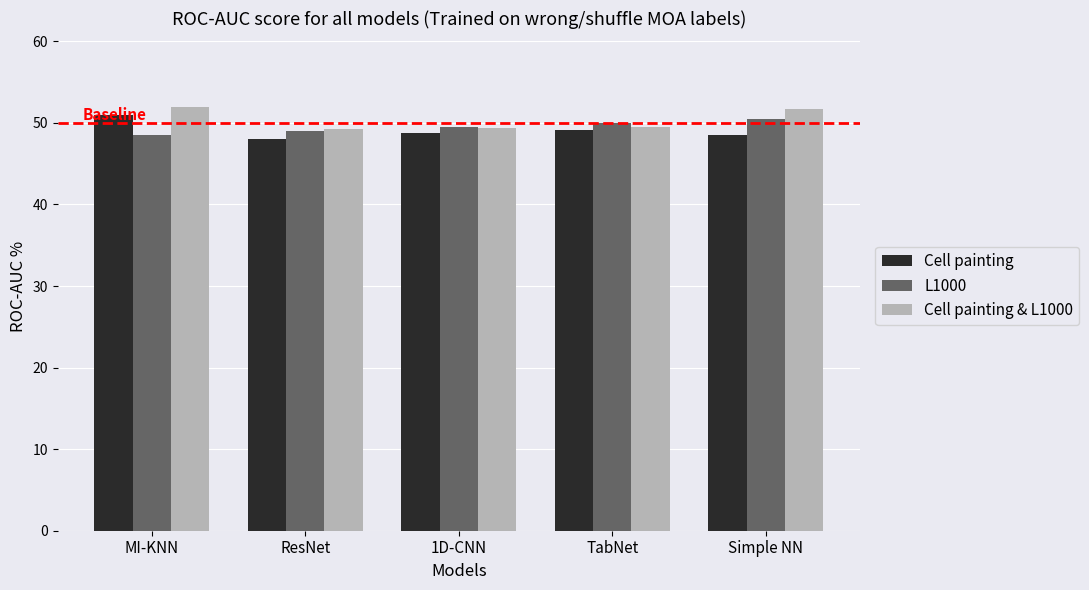

What is the spread (max minus min) of values at 1D-CNN?

0.8